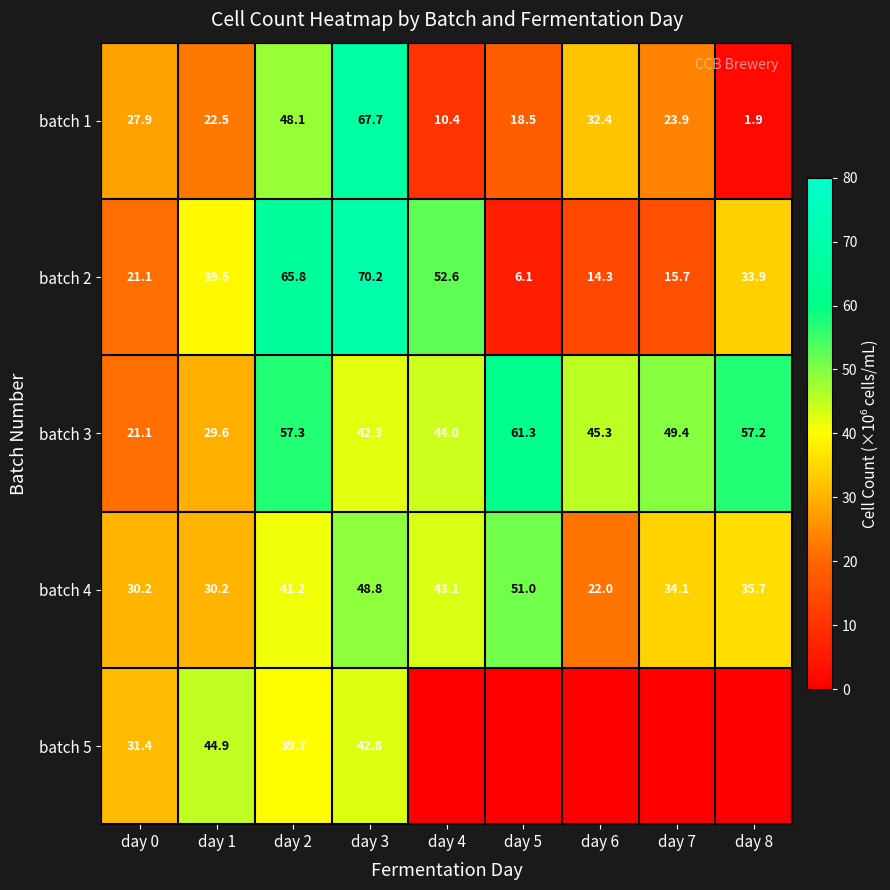

What is the average value of the batch 2 series?

35.5